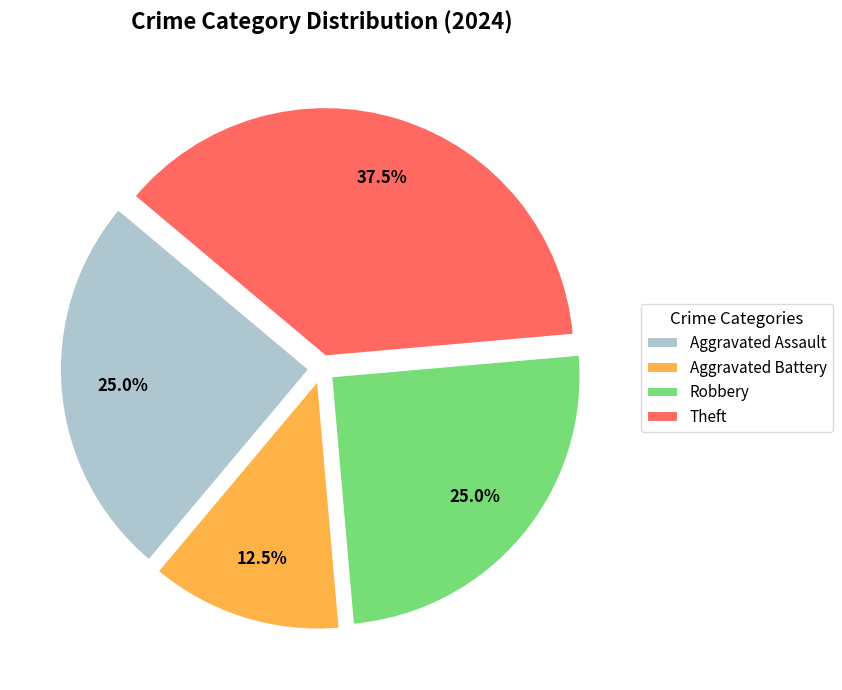

Which category has the biggest portion of the pie?

Theft